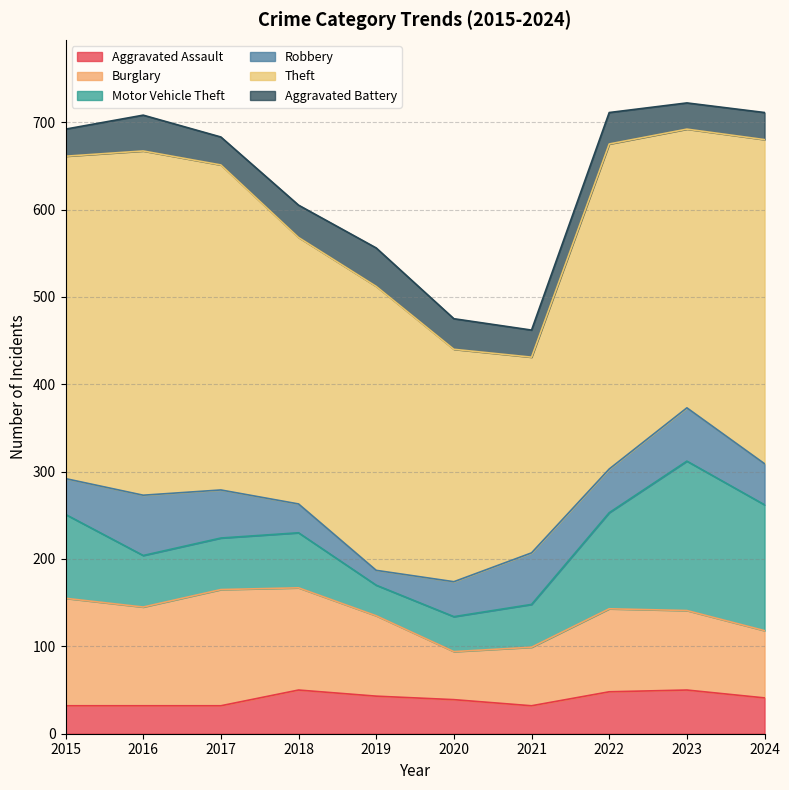

What is the sum of the Aggravated Battery values at 2022 and 2020?

71